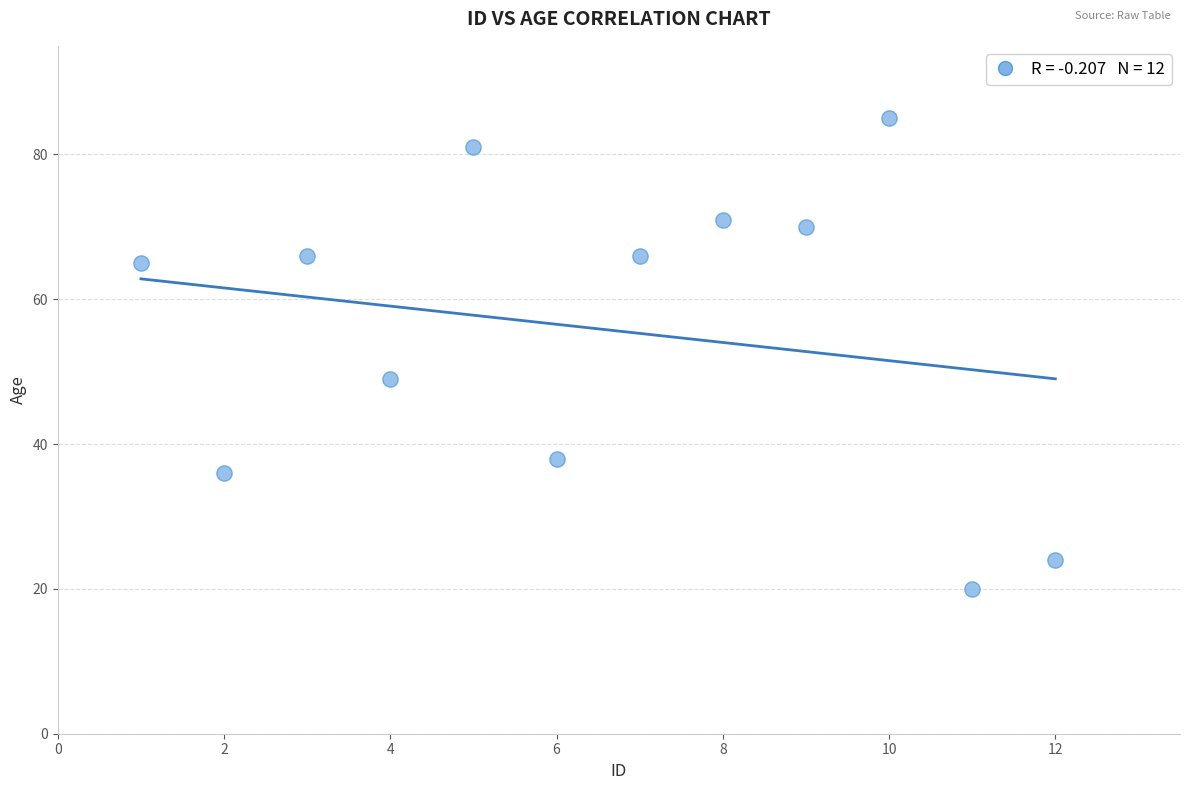

What is the average X value?

6